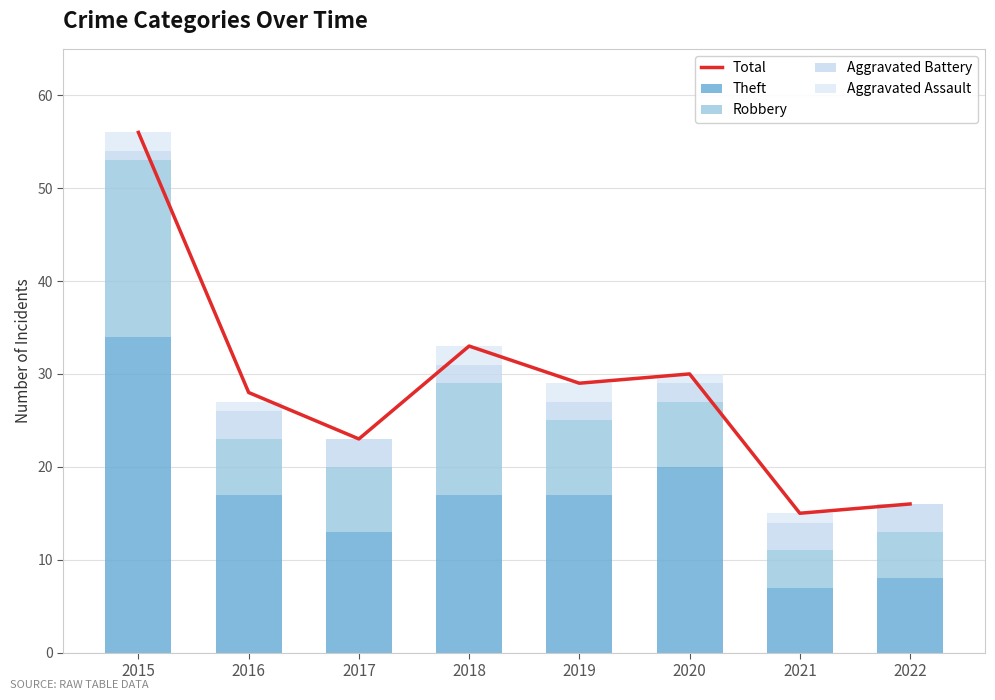

Does the chart contain any negative values?

No